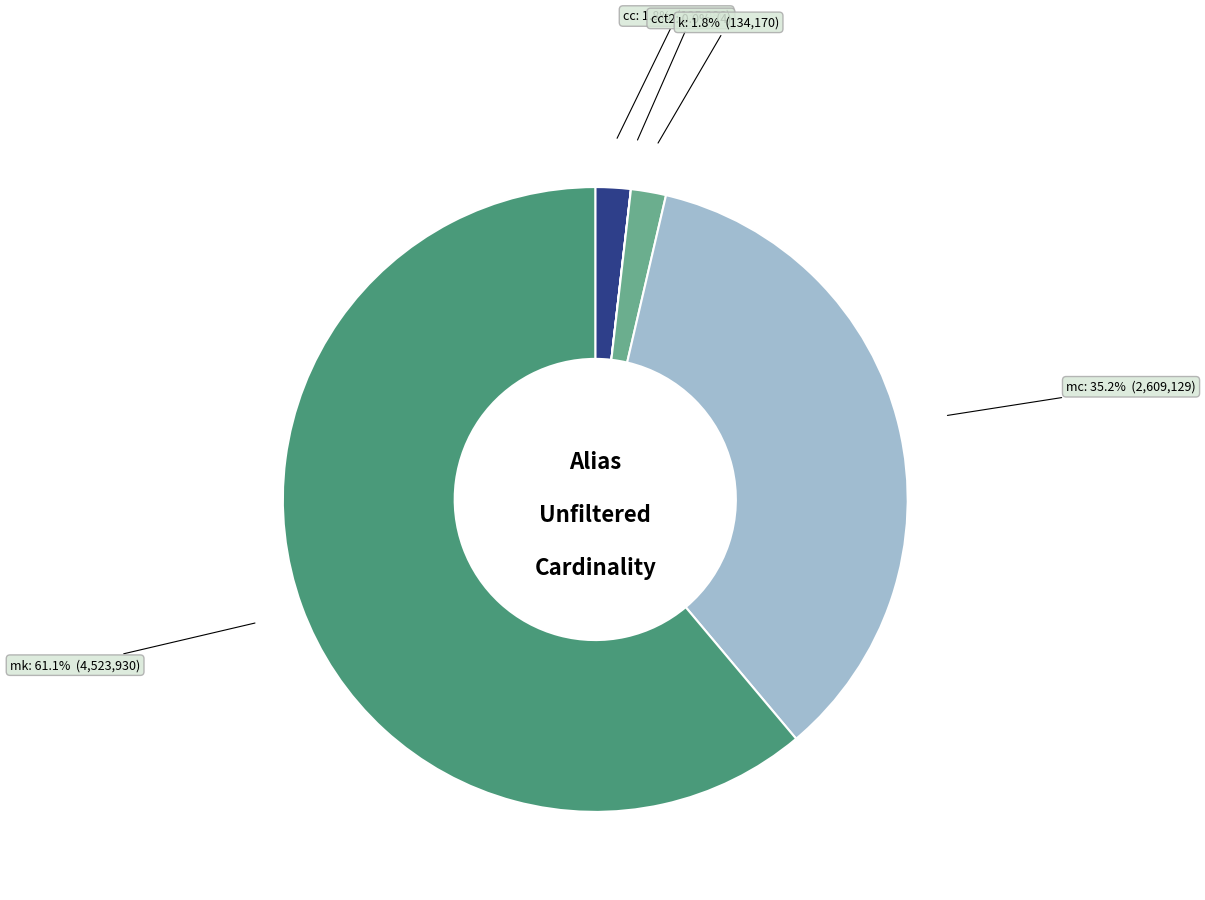

Does any single category account for the majority?

Yes